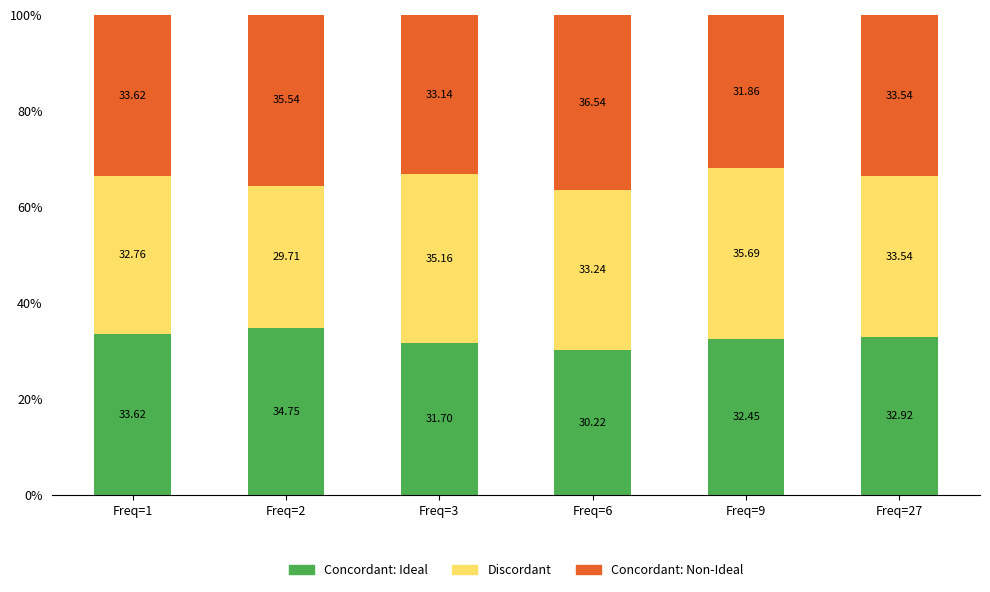

Are the bars horizontal?

No